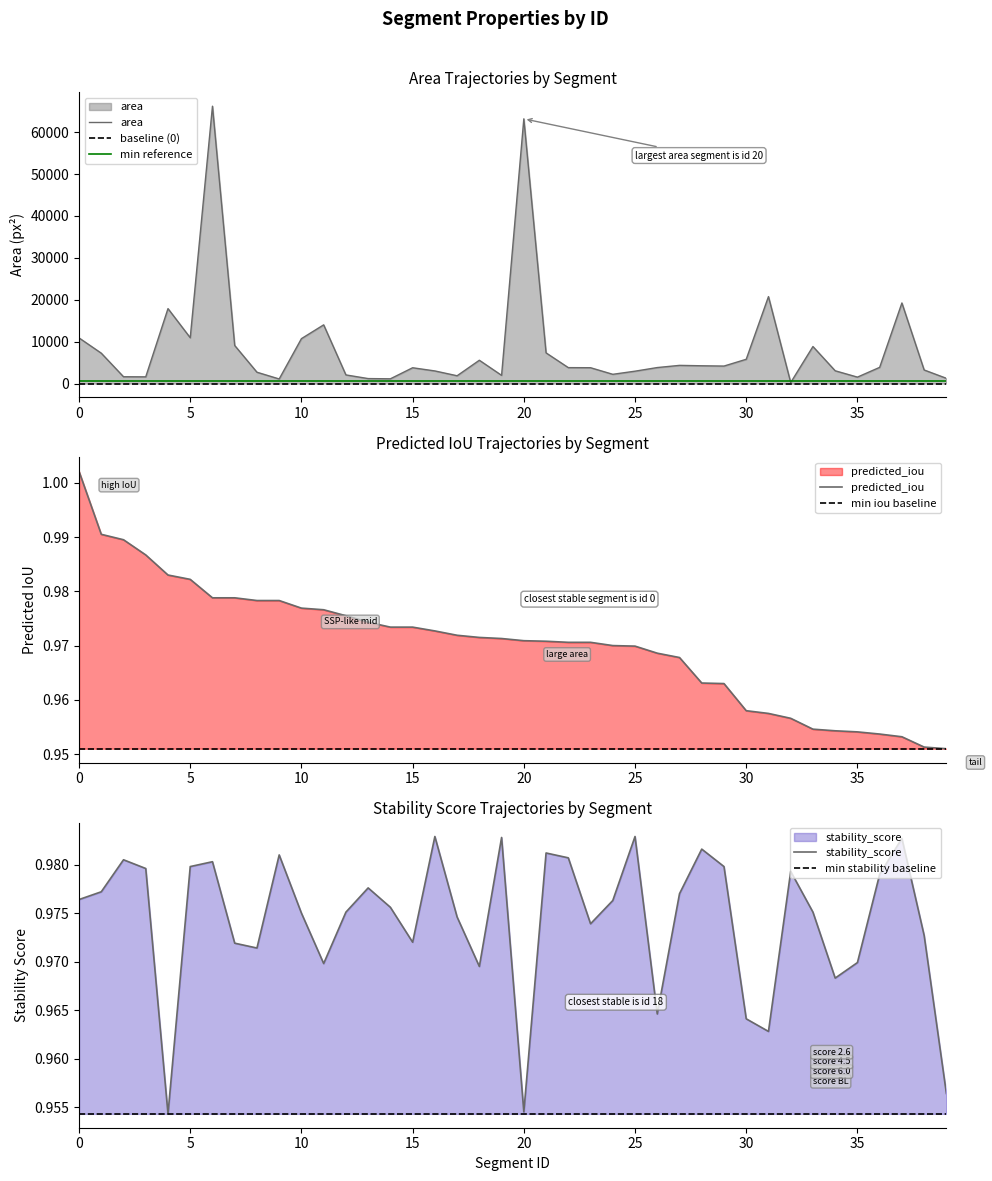

What is the sum of all predicted_iou values?

38.8